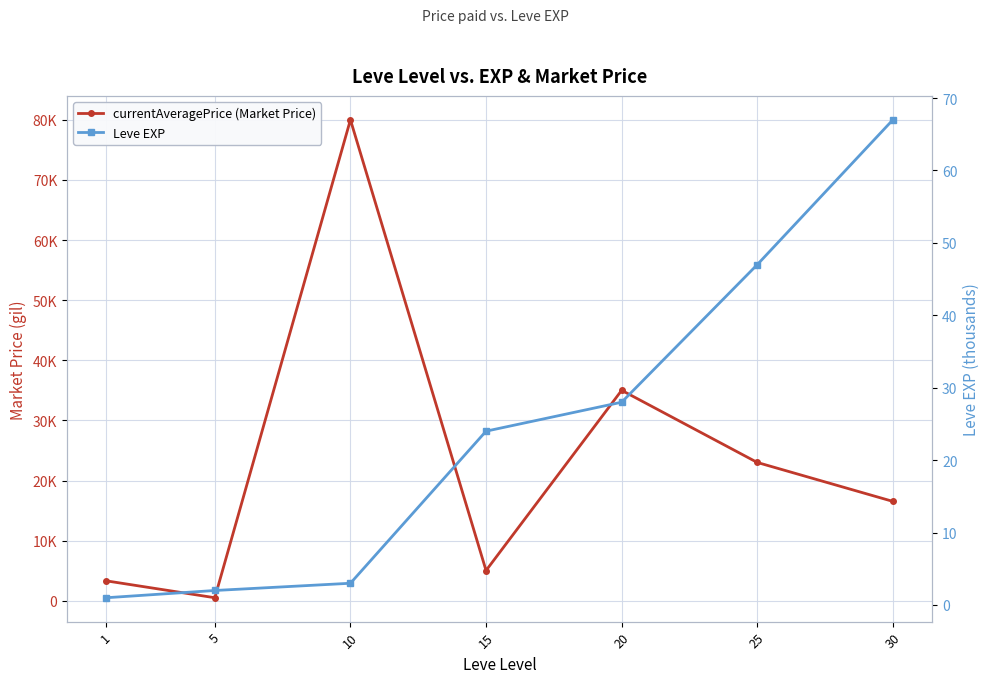

How many data points does each series have?

7